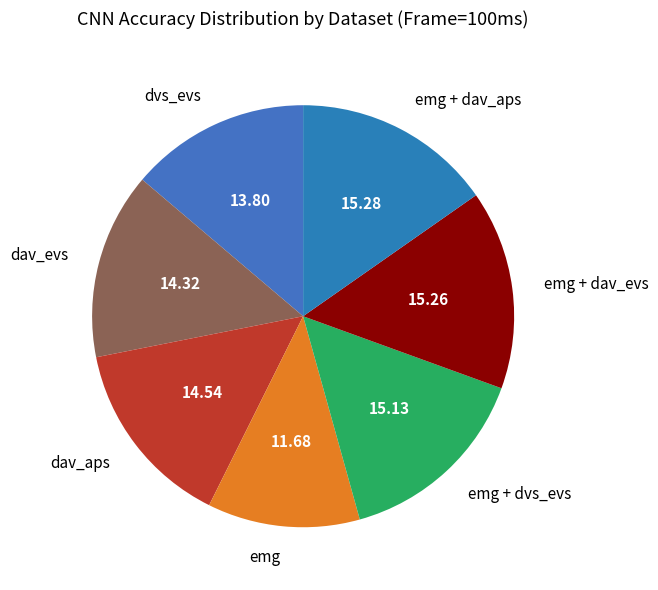

What is the smallest slice in the pie chart?

emg